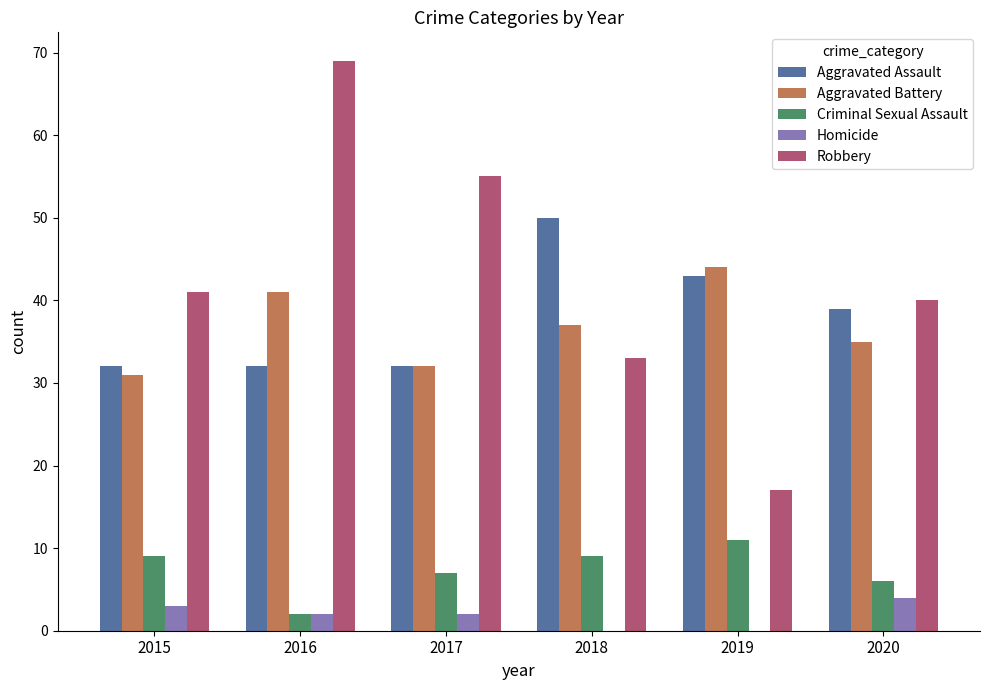

What are all the series names shown in the legend?

Aggravated Assault, Aggravated Battery, Criminal Sexual Assault, Homicide, Robbery